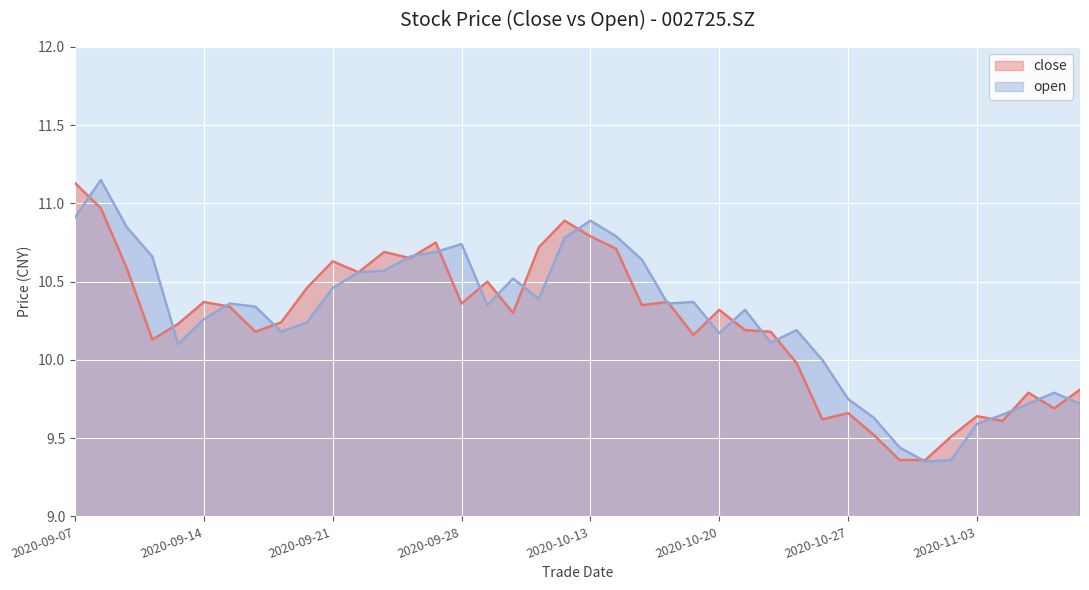

Reading left to right, what are all the values shown in this chart?

close: 11.1	11.0	10.6	10.1	10.2	10.4	10.3	10.2	10.2	10.5	10.6	10.6	10.7	10.7	10.8	10.4	10.5	10.3	10.7	10.9	10.8	10.7	10.3	10.4	10.2	10.3	10.2	10.2	10.0	9.6	9.7	9.5	9.4	9.4	9.5	9.6	9.6	9.8	9.7	9.8
open: 10.9	11.2	10.8	10.7	10.1	10.3	10.4	10.3	10.2	10.2	10.5	10.6	10.6	10.7	10.7	10.7	10.3	10.5	10.4	10.8	10.9	10.8	10.6	10.4	10.4	10.2	10.3	10.1	10.2	10.0	9.8	9.6	9.4	9.3	9.4	9.6	9.7	9.7	9.8	9.7